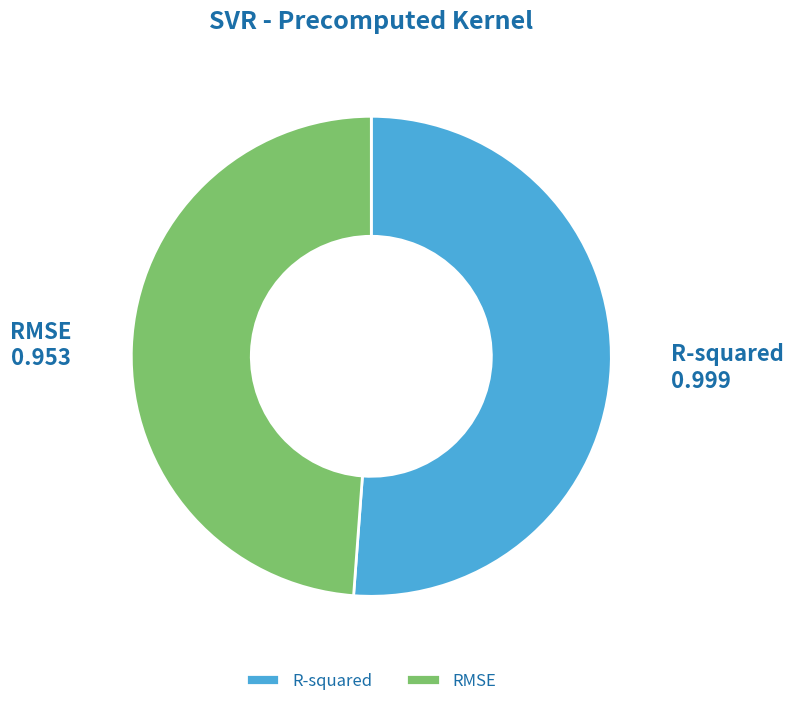

The R-squared slice represents 41% of the pie. True or false?

False